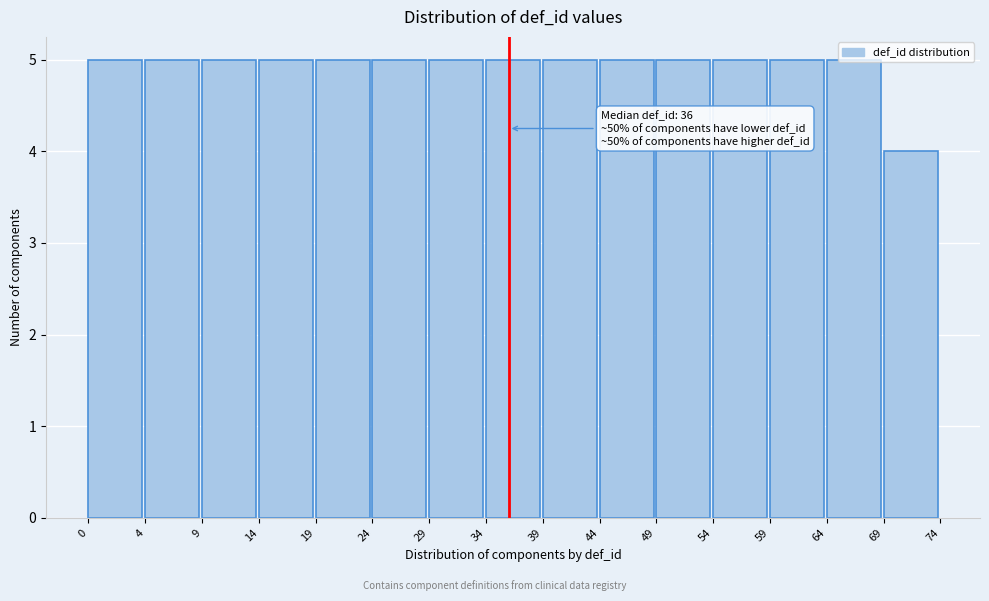

What is the value of the 14th bar from the left?

5